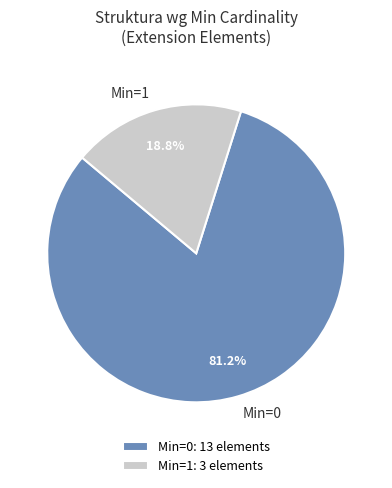

What is the ratio of the value at Min=0 to the value at Min=1?

4.3